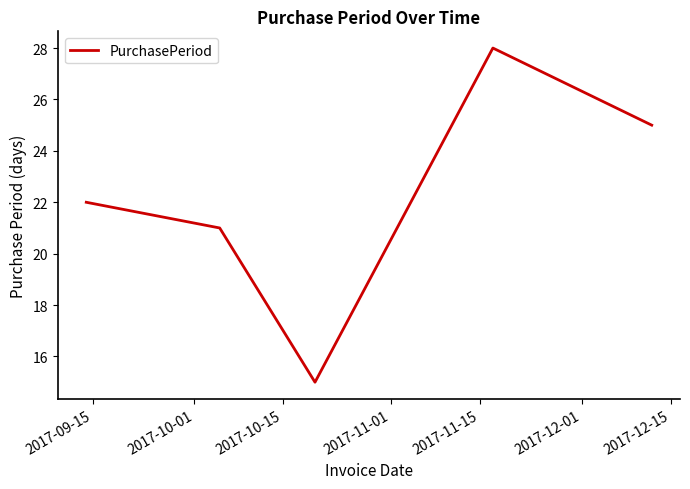

What is the average value?

22